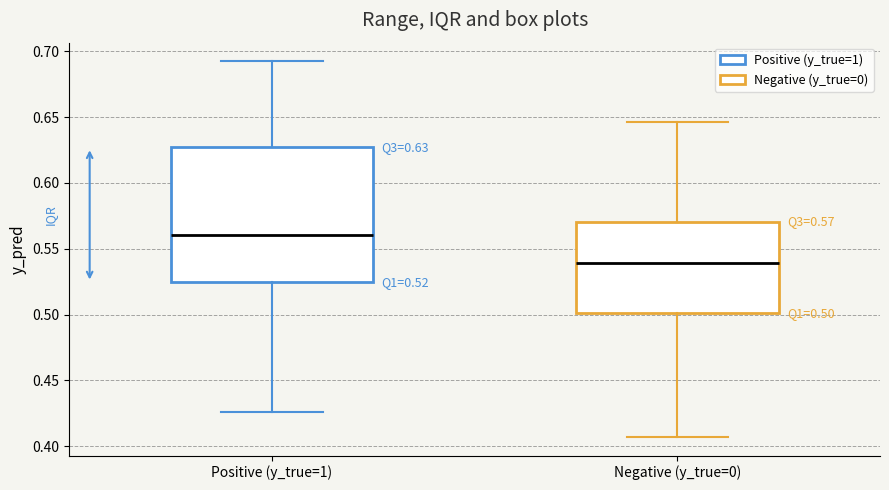

Which box is the tallest, from its lower edge to its upper edge?

Positive (y_true=1)